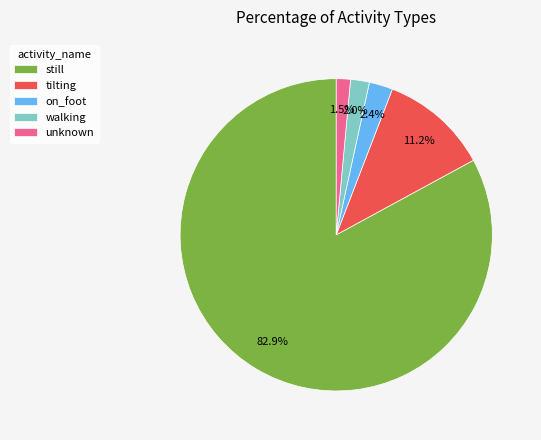

To the nearest percent, what is the combined percentage of tilting and walking?

13%